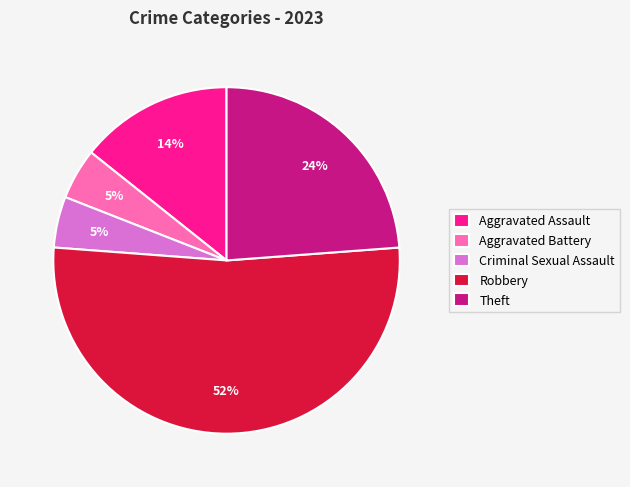

How many slices are in this pie chart?

5